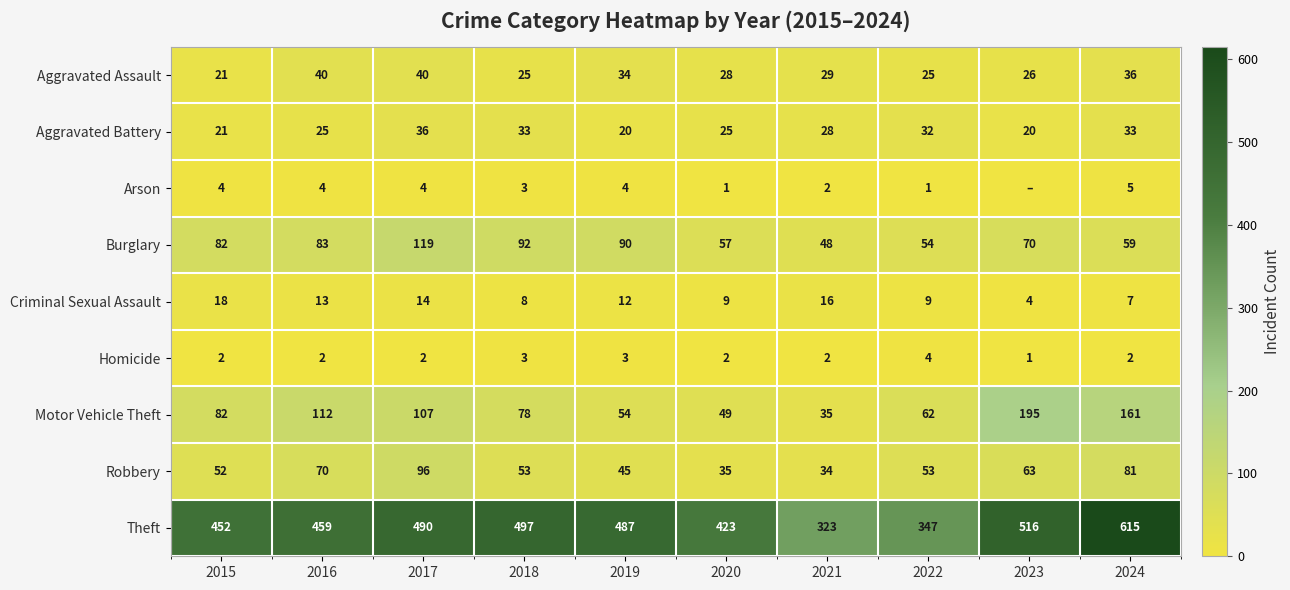

What is the highest value of the Aggravated Battery series?

36